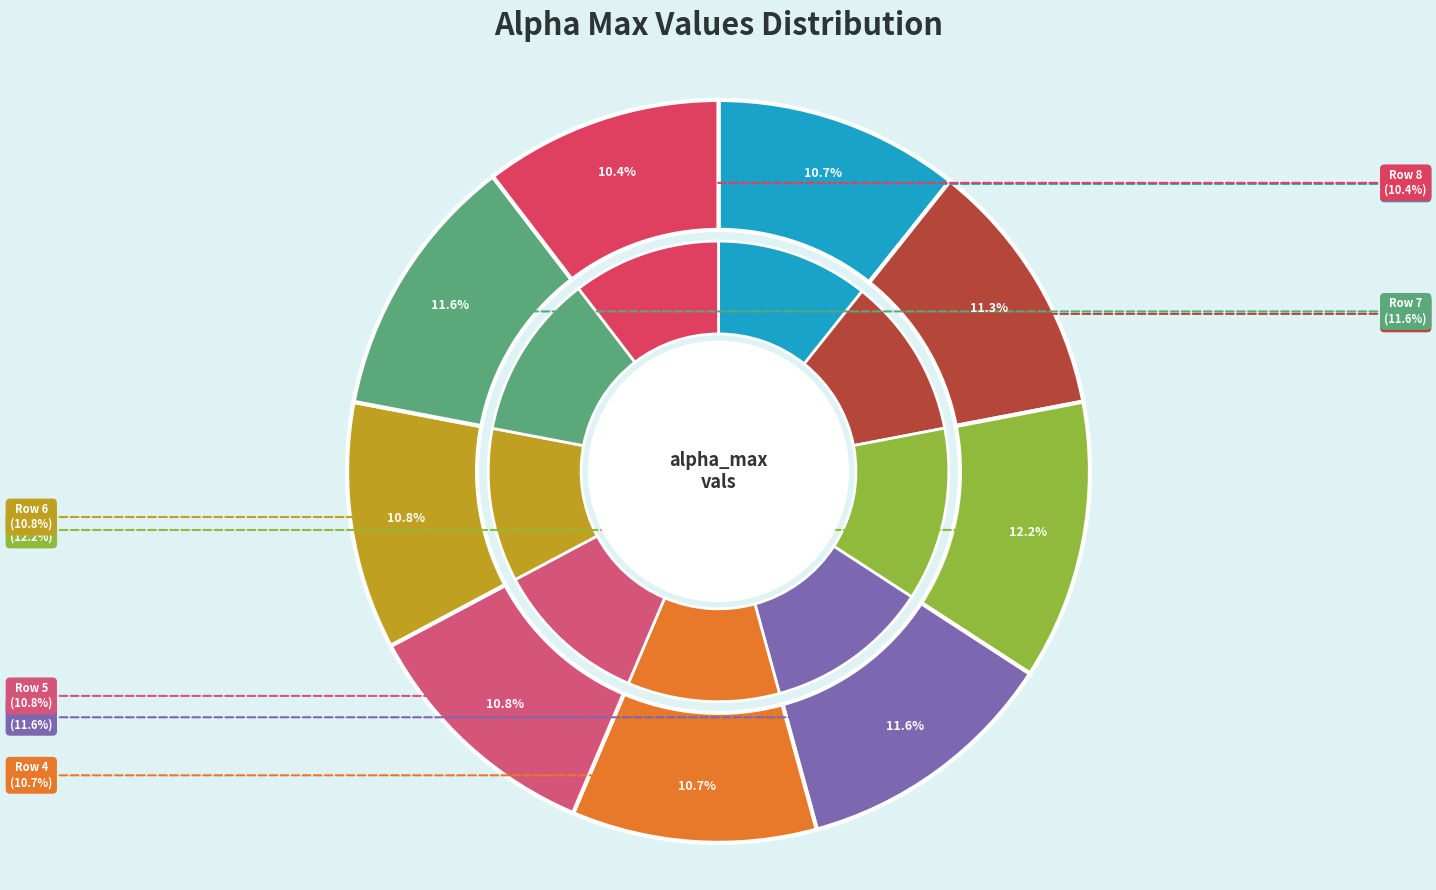

How many slices are in this pie chart?

9